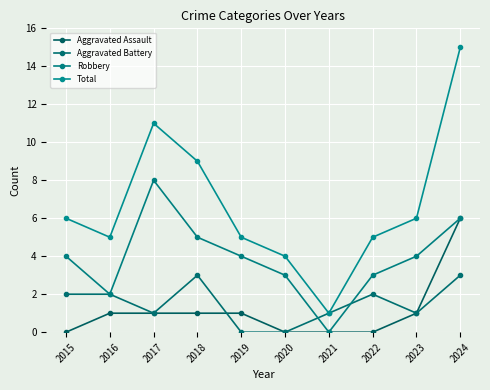

How many series are shown in this chart?

4